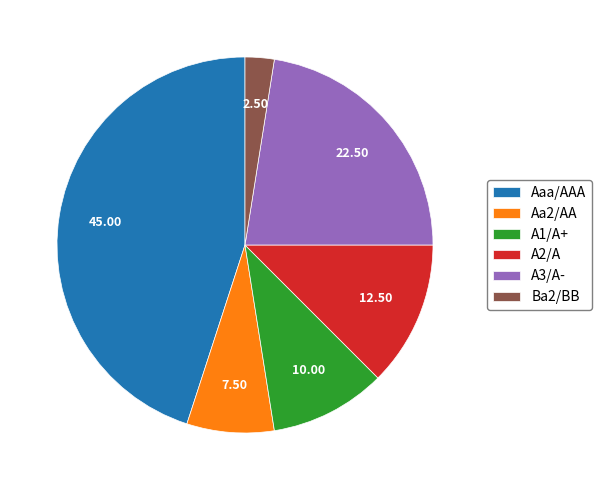

Is A3/A- the majority of the pie?

No